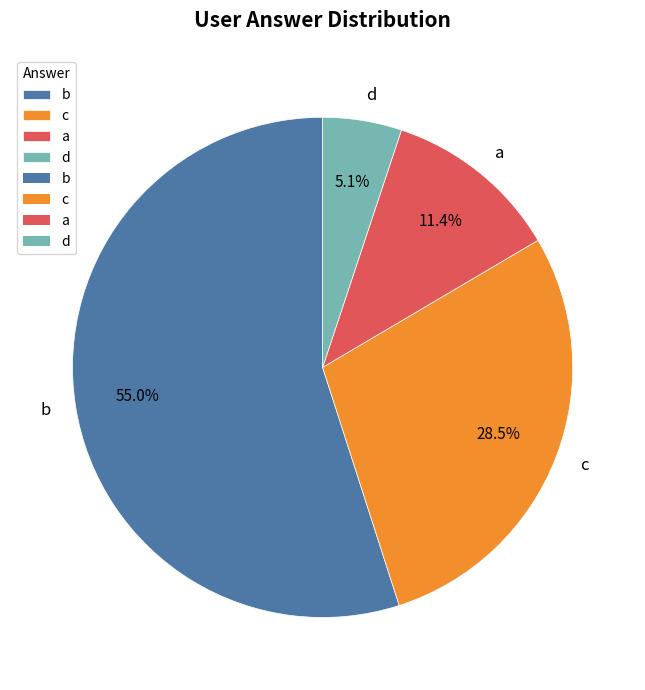

The c slice represents 16% of the pie. True or false?

False